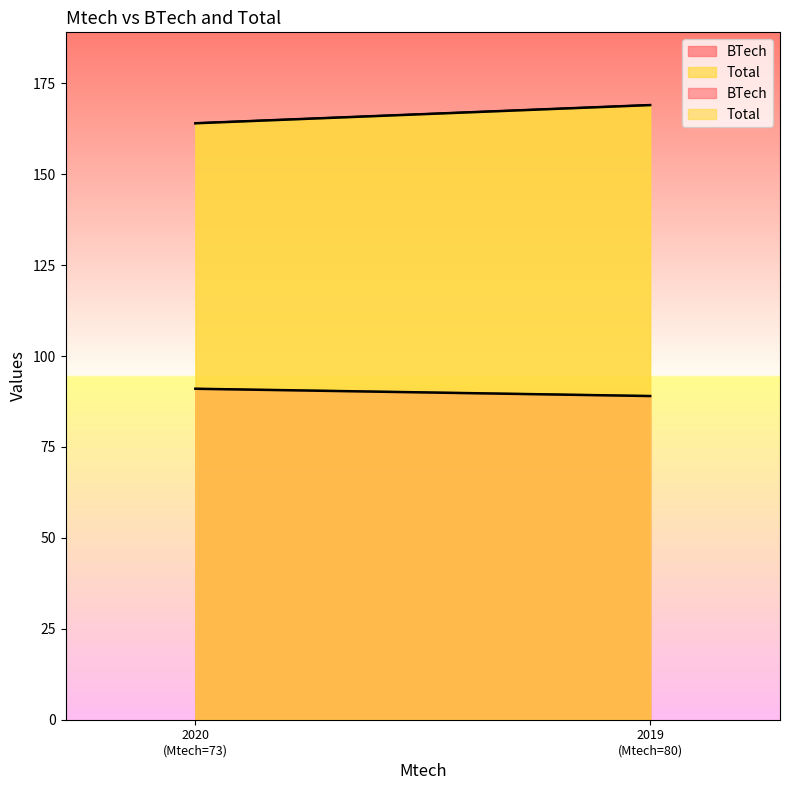

The value of BTech at 2019 is 40. True or false?

False